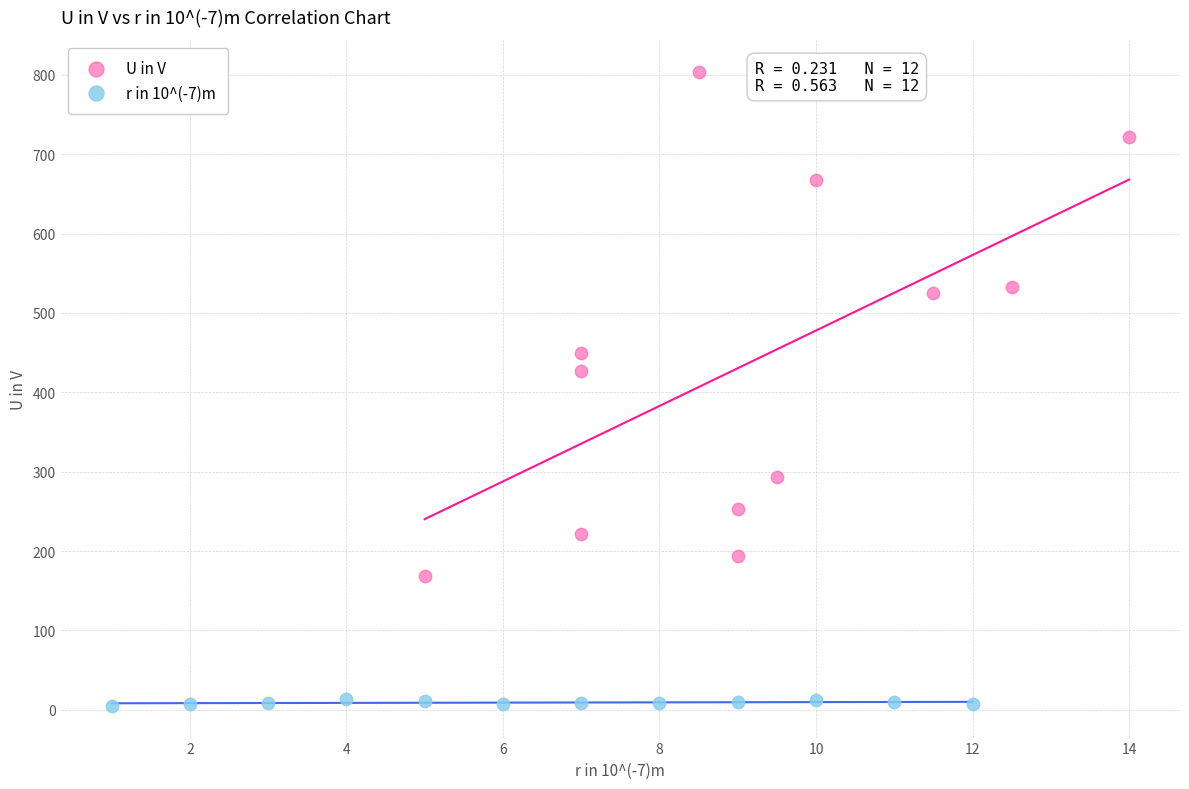

Which series reaches the maximum Y coordinate?

U in V